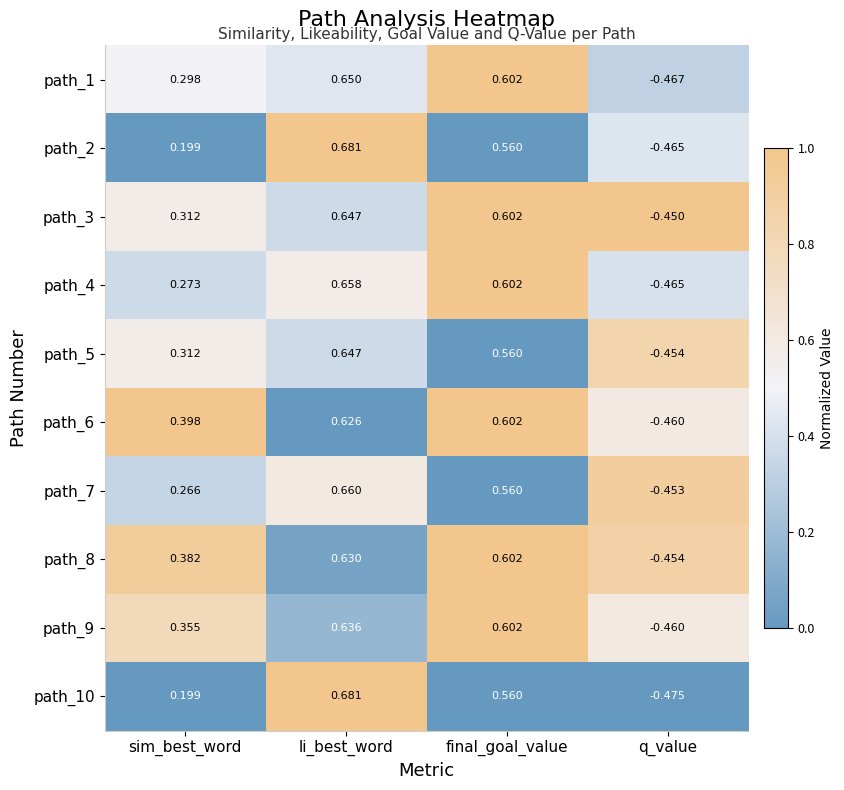

Rank the categories by path_6 value from lowest to highest.

q_value, sim_best_word, final_goal_value, li_best_word